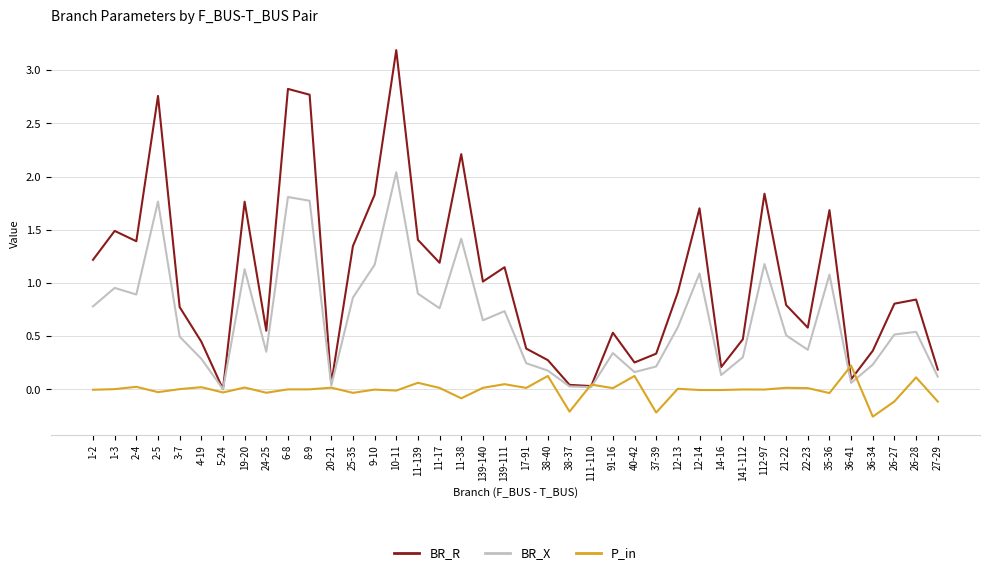

Rank the series at 1-3 from lowest to highest value.

P_in, BR_X, BR_R